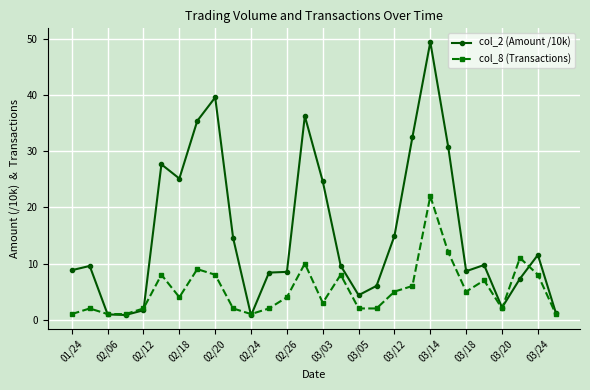

Which series has the largest total across all categories?

col_2 (Amount /10k)